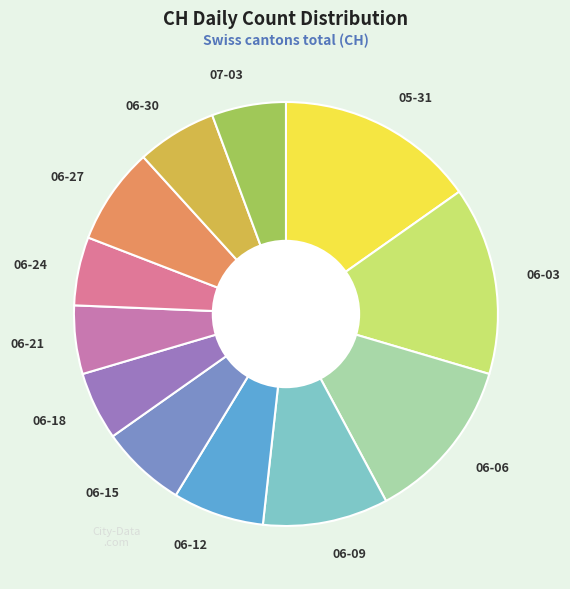

The 06-03 slice represents 14% of the pie. True or false?

True